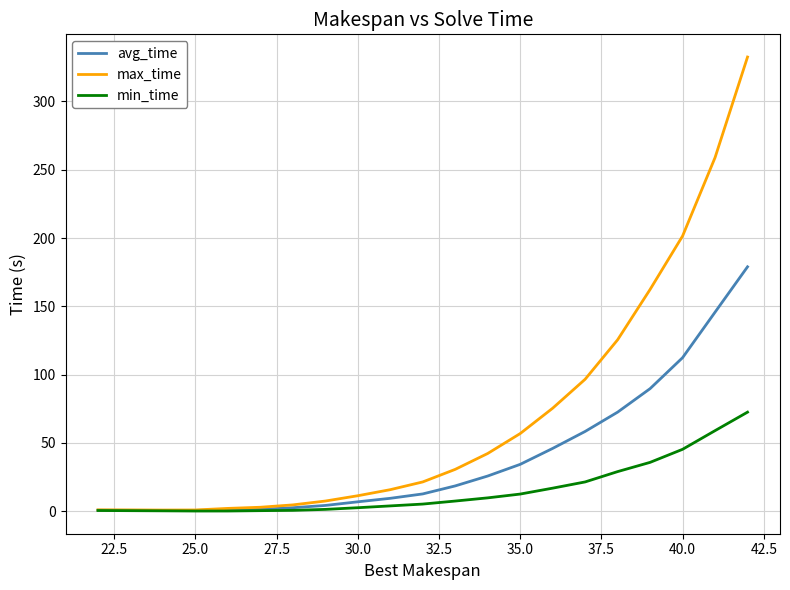

Which series has the largest range (max minus min)?

max_time